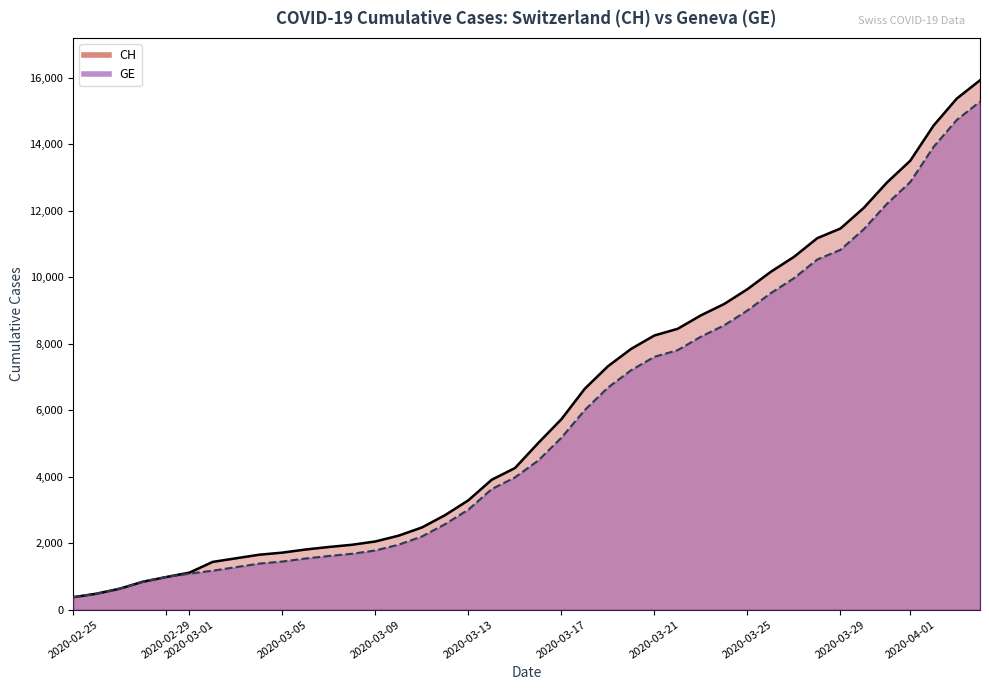

What is the average value of the CH series?

6053